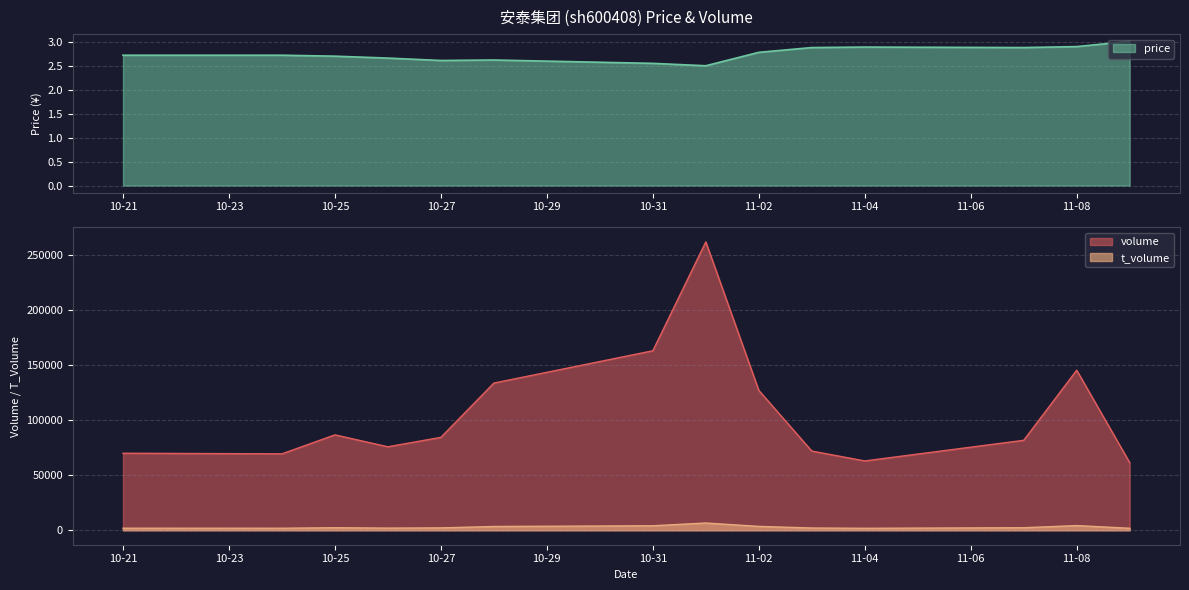

At 2022-11-03, list the series in order from smallest to largest.

price, t_volume, volume